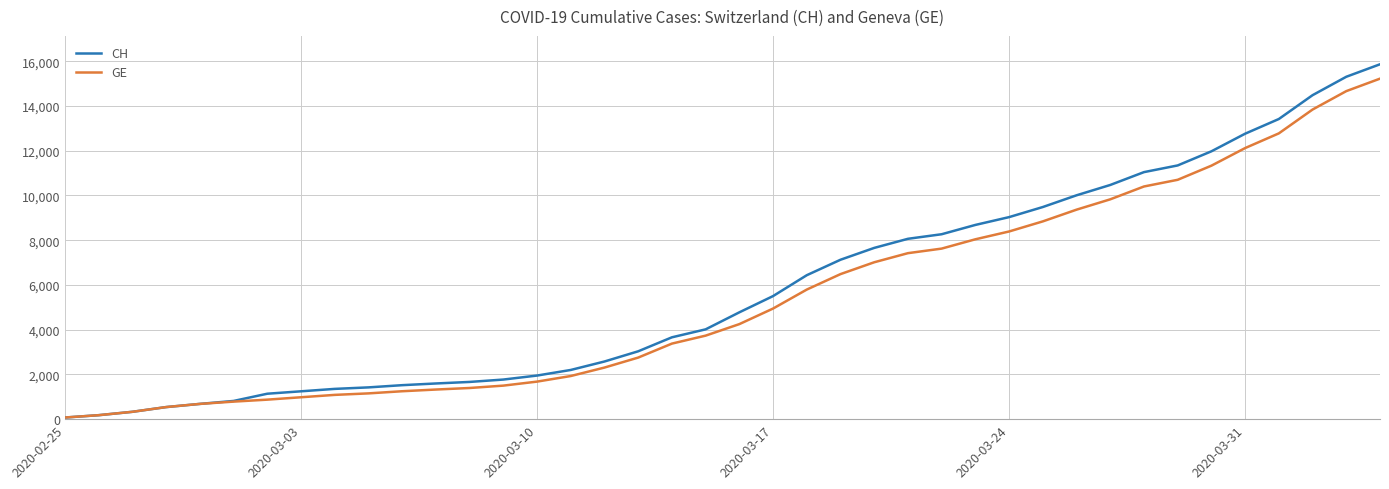

Which series has the largest range (max minus min)?

CH